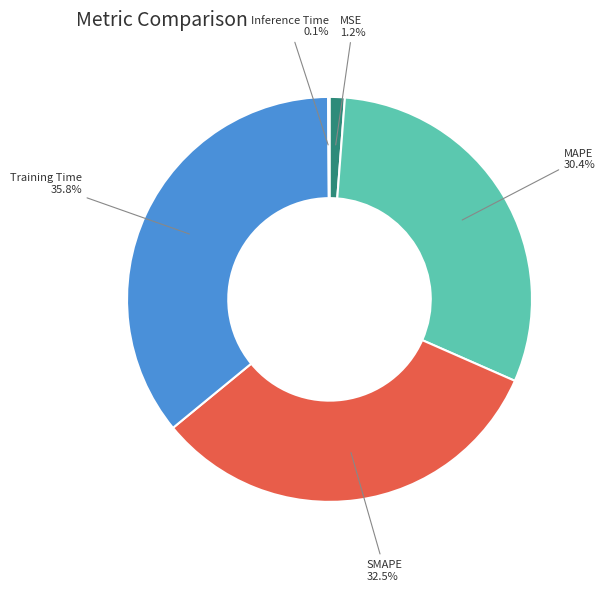

Is there any slice that represents more than half of the pie?

No